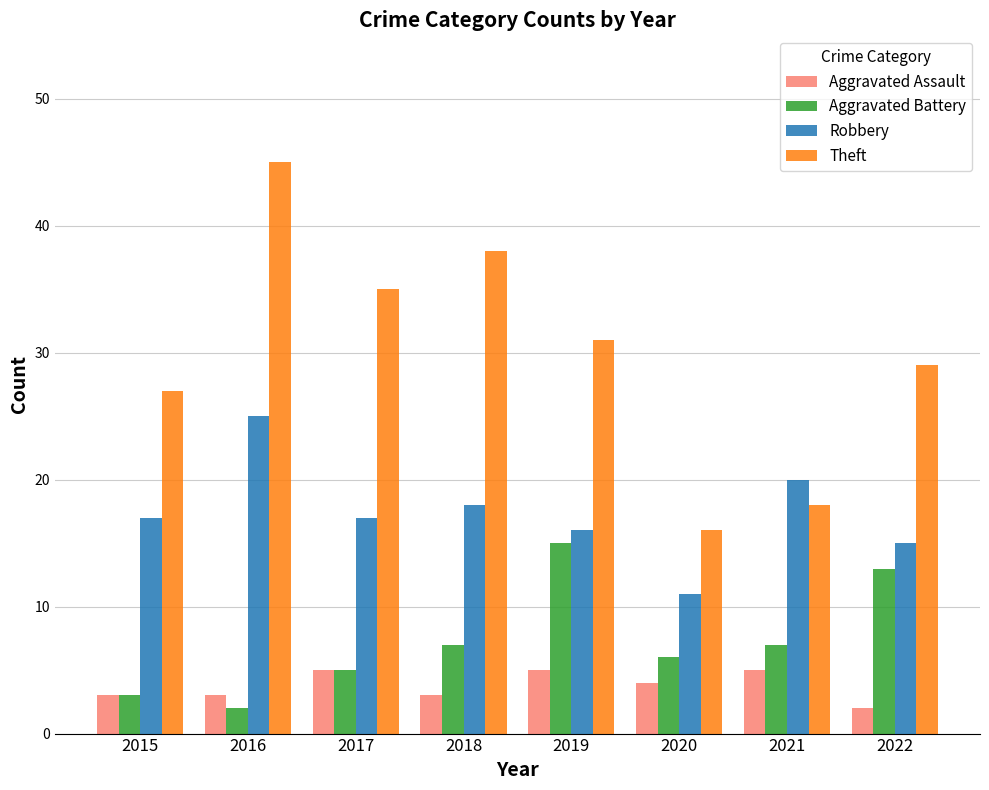

True or false: Aggravated Assault has a value of 3 at 2018.

True